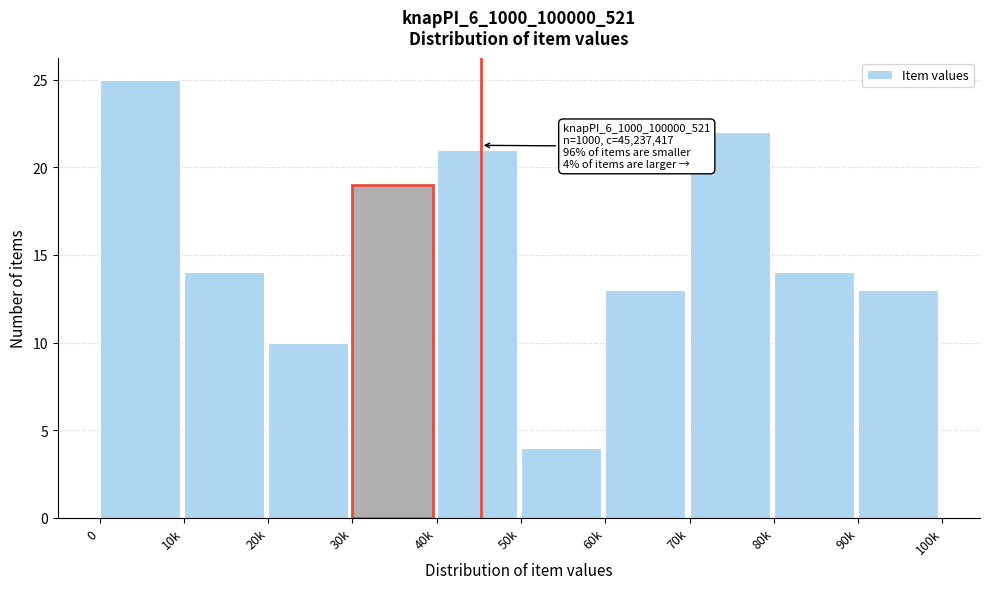

Reading left to right, extract all data points from this chart.

25	14	10	19	21	4	13	22	14	13